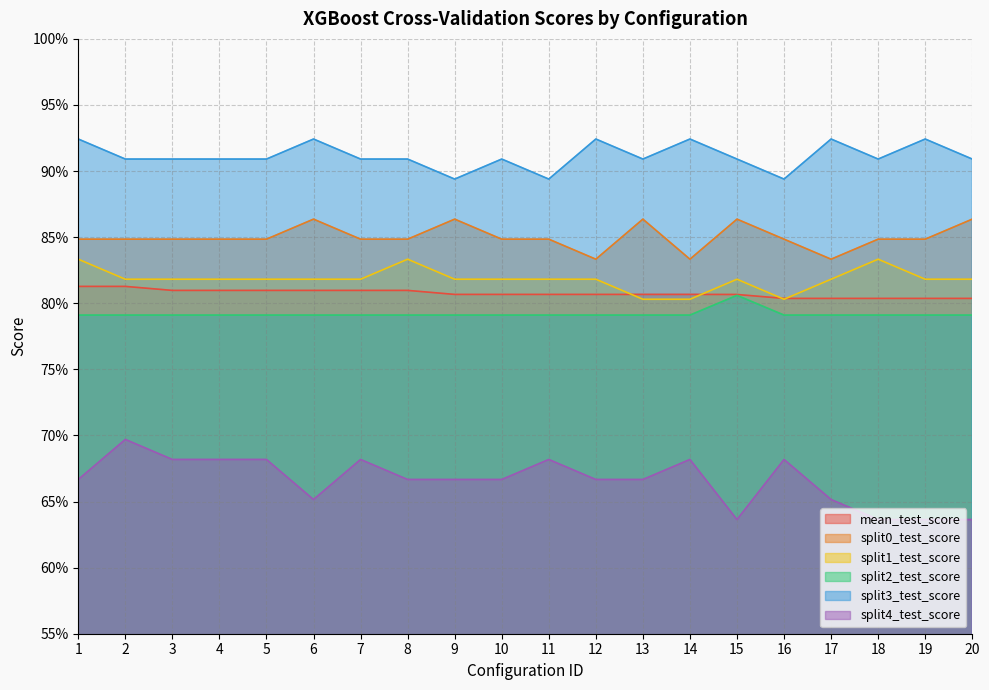

At which label is split2_test_score closest to 0?

1